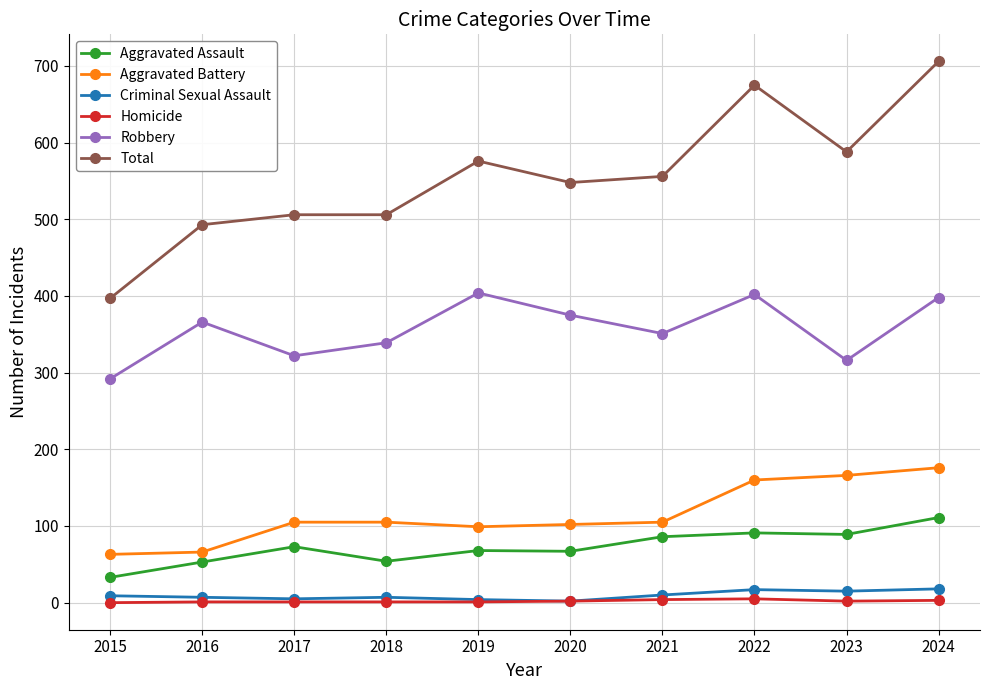

True or false: Aggravated Battery and Robbery cross at least once.

False